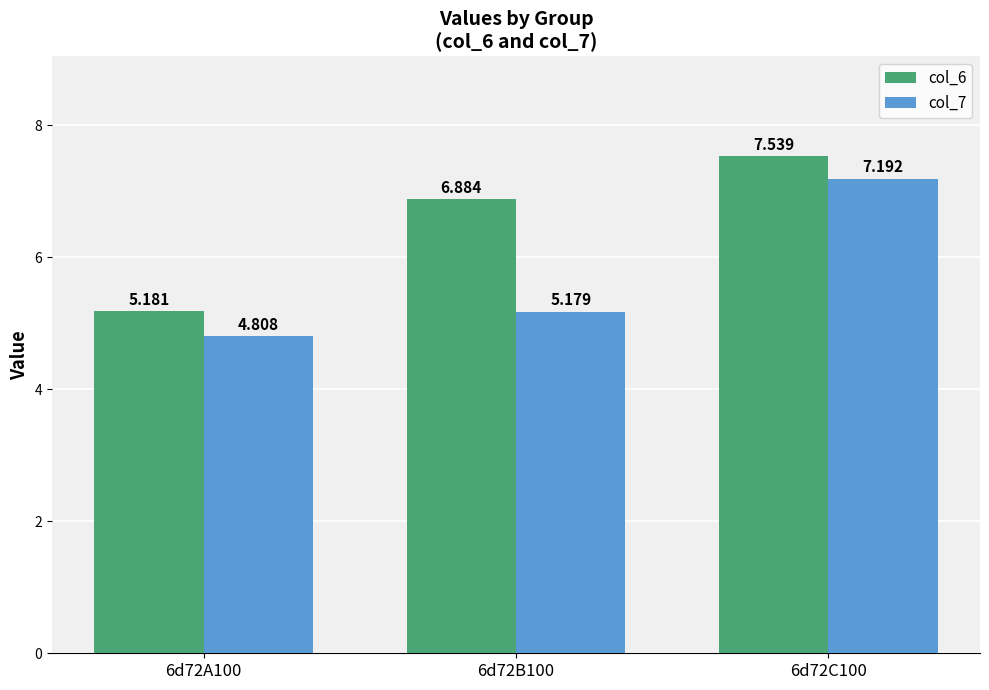

Is it true that col_7 equals 11.8 at 6d72C100?

False